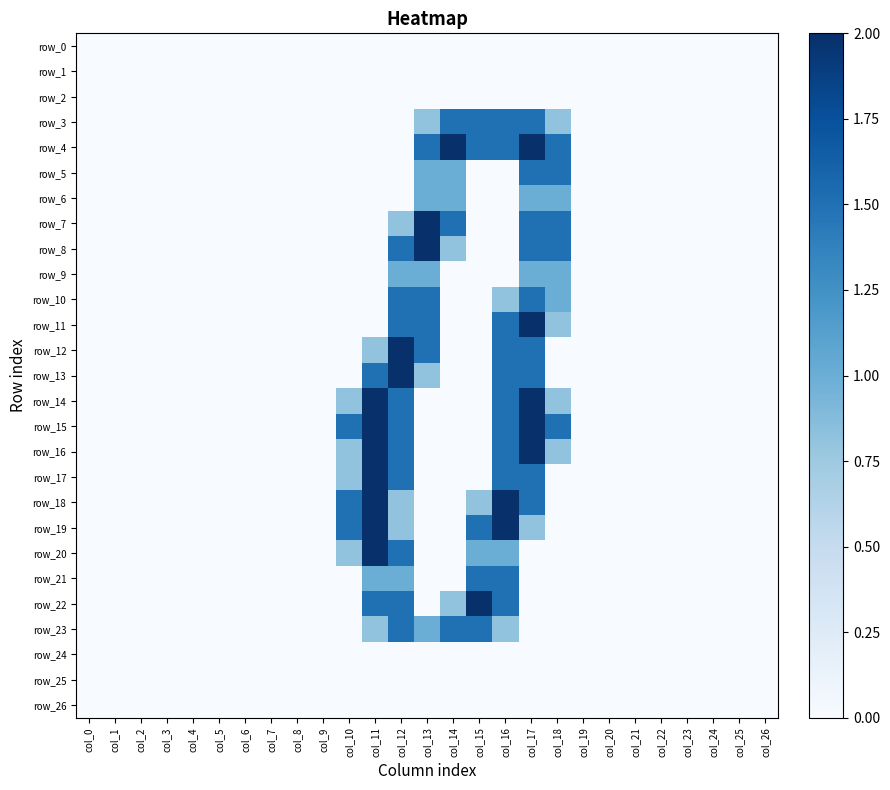

Reading left to right, list all the values displayed in this chart.

row_0: col_0=0.0	col_1=0.0	col_2=0.0	col_3=0.0	col_4=0.0	col_5=0.0	col_6=0.0	col_7=0.0	col_8=0.0	col_9=0.0	col_10=0.0	col_11=0.0	col_12=0.0	col_13=0.0	col_14=0.0	col_15=0.0	col_16=0.0	col_17=0.0	col_18=0.0	col_19=0.0	col_20=0.0	col_21=0.0	col_22=0.0	col_23=0.0	col_24=0.0	col_25=0.0	col_26=0.0
row_1: col_0=0.0	col_1=0.0	col_2=0.0	col_3=0.0	col_4=0.0	col_5=0.0	col_6=0.0	col_7=0.0	col_8=0.0	col_9=0.0	col_10=0.0	col_11=0.0	col_12=0.0	col_13=0.0	col_14=0.0	col_15=0.0	col_16=0.0	col_17=0.0	col_18=0.0	col_19=0.0	col_20=0.0	col_21=0.0	col_22=0.0	col_23=0.0	col_24=0.0	col_25=0.0	col_26=0.0
row_2: col_0=0.0	col_1=0.0	col_2=0.0	col_3=0.0	col_4=0.0	col_5=0.0	col_6=0.0	col_7=0.0	col_8=0.0	col_9=0.0	col_10=0.0	col_11=0.0	col_12=0.0	col_13=0.0	col_14=0.0	col_15=0.0	col_16=0.0	col_17=0.0	col_18=0.0	col_19=0.0	col_20=0.0	col_21=0.0	col_22=0.0	col_23=0.0	col_24=0.0	col_25=0.0	col_26=0.0
row_3: col_0=0.0	col_1=0.0	col_2=0.0	col_3=0.0	col_4=0.0	col_5=0.0	col_6=0.0	col_7=0.0	col_8=0.0	col_9=0.0	col_10=0.0	col_11=0.0	col_12=0.0	col_13=0.8	col_14=1.5	col_15=1.5	col_16=1.5	col_17=1.5	col_18=0.8	col_19=0.0	col_20=0.0	col_21=0.0	col_22=0.0	col_23=0.0	col_24=0.0	col_25=0.0	col_26=0.0
row_4: col_0=0.0	col_1=0.0	col_2=0.0	col_3=0.0	col_4=0.0	col_5=0.0	col_6=0.0	col_7=0.0	col_8=0.0	col_9=0.0	col_10=0.0	col_11=0.0	col_12=0.0	col_13=1.5	col_14=2.0	col_15=1.5	col_16=1.5	col_17=2.0	col_18=1.5	col_19=0.0	col_20=0.0	col_21=0.0	col_22=0.0	col_23=0.0	col_24=0.0	col_25=0.0	col_26=0.0
row_5: col_0=0.0	col_1=0.0	col_2=0.0	col_3=0.0	col_4=0.0	col_5=0.0	col_6=0.0	col_7=0.0	col_8=0.0	col_9=0.0	col_10=0.0	col_11=0.0	col_12=0.0	col_13=1.0	col_14=1.0	col_15=0.0	col_16=0.0	col_17=1.5	col_18=1.5	col_19=0.0	col_20=0.0	col_21=0.0	col_22=0.0	col_23=0.0	col_24=0.0	col_25=0.0	col_26=0.0
row_6: col_0=0.0	col_1=0.0	col_2=0.0	col_3=0.0	col_4=0.0	col_5=0.0	col_6=0.0	col_7=0.0	col_8=0.0	col_9=0.0	col_10=0.0	col_11=0.0	col_12=0.0	col_13=1.0	col_14=1.0	col_15=0.0	col_16=0.0	col_17=1.0	col_18=1.0	col_19=0.0	col_20=0.0	col_21=0.0	col_22=0.0	col_23=0.0	col_24=0.0	col_25=0.0	col_26=0.0
row_7: col_0=0.0	col_1=0.0	col_2=0.0	col_3=0.0	col_4=0.0	col_5=0.0	col_6=0.0	col_7=0.0	col_8=0.0	col_9=0.0	col_10=0.0	col_11=0.0	col_12=0.8	col_13=2.0	col_14=1.5	col_15=0.0	col_16=0.0	col_17=1.5	col_18=1.5	col_19=0.0	col_20=0.0	col_21=0.0	col_22=0.0	col_23=0.0	col_24=0.0	col_25=0.0	col_26=0.0
row_8: col_0=0.0	col_1=0.0	col_2=0.0	col_3=0.0	col_4=0.0	col_5=0.0	col_6=0.0	col_7=0.0	col_8=0.0	col_9=0.0	col_10=0.0	col_11=0.0	col_12=1.5	col_13=2.0	col_14=0.8	col_15=0.0	col_16=0.0	col_17=1.5	col_18=1.5	col_19=0.0	col_20=0.0	col_21=0.0	col_22=0.0	col_23=0.0	col_24=0.0	col_25=0.0	col_26=0.0
row_9: col_0=0.0	col_1=0.0	col_2=0.0	col_3=0.0	col_4=0.0	col_5=0.0	col_6=0.0	col_7=0.0	col_8=0.0	col_9=0.0	col_10=0.0	col_11=0.0	col_12=1.0	col_13=1.0	col_14=0.0	col_15=0.0	col_16=0.0	col_17=1.0	col_18=1.0	col_19=0.0	col_20=0.0	col_21=0.0	col_22=0.0	col_23=0.0	col_24=0.0	col_25=0.0	col_26=0.0
row_10: col_0=0.0	col_1=0.0	col_2=0.0	col_3=0.0	col_4=0.0	col_5=0.0	col_6=0.0	col_7=0.0	col_8=0.0	col_9=0.0	col_10=0.0	col_11=0.0	col_12=1.5	col_13=1.5	col_14=0.0	col_15=0.0	col_16=0.8	col_17=1.5	col_18=1.0	col_19=0.0	col_20=0.0	col_21=0.0	col_22=0.0	col_23=0.0	col_24=0.0	col_25=0.0	col_26=0.0
row_11: col_0=0.0	col_1=0.0	col_2=0.0	col_3=0.0	col_4=0.0	col_5=0.0	col_6=0.0	col_7=0.0	col_8=0.0	col_9=0.0	col_10=0.0	col_11=0.0	col_12=1.5	col_13=1.5	col_14=0.0	col_15=0.0	col_16=1.5	col_17=2.0	col_18=0.8	col_19=0.0	col_20=0.0	col_21=0.0	col_22=0.0	col_23=0.0	col_24=0.0	col_25=0.0	col_26=0.0
row_12: col_0=0.0	col_1=0.0	col_2=0.0	col_3=0.0	col_4=0.0	col_5=0.0	col_6=0.0	col_7=0.0	col_8=0.0	col_9=0.0	col_10=0.0	col_11=0.8	col_12=2.0	col_13=1.5	col_14=0.0	col_15=0.0	col_16=1.5	col_17=1.5	col_18=0.0	col_19=0.0	col_20=0.0	col_21=0.0	col_22=0.0	col_23=0.0	col_24=0.0	col_25=0.0	col_26=0.0
row_13: col_0=0.0	col_1=0.0	col_2=0.0	col_3=0.0	col_4=0.0	col_5=0.0	col_6=0.0	col_7=0.0	col_8=0.0	col_9=0.0	col_10=0.0	col_11=1.5	col_12=2.0	col_13=0.8	col_14=0.0	col_15=0.0	col_16=1.5	col_17=1.5	col_18=0.0	col_19=0.0	col_20=0.0	col_21=0.0	col_22=0.0	col_23=0.0	col_24=0.0	col_25=0.0	col_26=0.0
row_14: col_0=0.0	col_1=0.0	col_2=0.0	col_3=0.0	col_4=0.0	col_5=0.0	col_6=0.0	col_7=0.0	col_8=0.0	col_9=0.0	col_10=0.8	col_11=2.0	col_12=1.5	col_13=0.0	col_14=0.0	col_15=0.0	col_16=1.5	col_17=2.0	col_18=0.8	col_19=0.0	col_20=0.0	col_21=0.0	col_22=0.0	col_23=0.0	col_24=0.0	col_25=0.0	col_26=0.0
row_15: col_0=0.0	col_1=0.0	col_2=0.0	col_3=0.0	col_4=0.0	col_5=0.0	col_6=0.0	col_7=0.0	col_8=0.0	col_9=0.0	col_10=1.5	col_11=2.0	col_12=1.5	col_13=0.0	col_14=0.0	col_15=0.0	col_16=1.5	col_17=2.0	col_18=1.5	col_19=0.0	col_20=0.0	col_21=0.0	col_22=0.0	col_23=0.0	col_24=0.0	col_25=0.0	col_26=0.0
row_16: col_0=0.0	col_1=0.0	col_2=0.0	col_3=0.0	col_4=0.0	col_5=0.0	col_6=0.0	col_7=0.0	col_8=0.0	col_9=0.0	col_10=0.8	col_11=2.0	col_12=1.5	col_13=0.0	col_14=0.0	col_15=0.0	col_16=1.5	col_17=2.0	col_18=0.8	col_19=0.0	col_20=0.0	col_21=0.0	col_22=0.0	col_23=0.0	col_24=0.0	col_25=0.0	col_26=0.0
row_17: col_0=0.0	col_1=0.0	col_2=0.0	col_3=0.0	col_4=0.0	col_5=0.0	col_6=0.0	col_7=0.0	col_8=0.0	col_9=0.0	col_10=0.8	col_11=2.0	col_12=1.5	col_13=0.0	col_14=0.0	col_15=0.0	col_16=1.5	col_17=1.5	col_18=0.0	col_19=0.0	col_20=0.0	col_21=0.0	col_22=0.0	col_23=0.0	col_24=0.0	col_25=0.0	col_26=0.0
row_18: col_0=0.0	col_1=0.0	col_2=0.0	col_3=0.0	col_4=0.0	col_5=0.0	col_6=0.0	col_7=0.0	col_8=0.0	col_9=0.0	col_10=1.5	col_11=2.0	col_12=0.8	col_13=0.0	col_14=0.0	col_15=0.8	col_16=2.0	col_17=1.5	col_18=0.0	col_19=0.0	col_20=0.0	col_21=0.0	col_22=0.0	col_23=0.0	col_24=0.0	col_25=0.0	col_26=0.0
row_19: col_0=0.0	col_1=0.0	col_2=0.0	col_3=0.0	col_4=0.0	col_5=0.0	col_6=0.0	col_7=0.0	col_8=0.0	col_9=0.0	col_10=1.5	col_11=2.0	col_12=0.8	col_13=0.0	col_14=0.0	col_15=1.5	col_16=2.0	col_17=0.8	col_18=0.0	col_19=0.0	col_20=0.0	col_21=0.0	col_22=0.0	col_23=0.0	col_24=0.0	col_25=0.0	col_26=0.0
row_20: col_0=0.0	col_1=0.0	col_2=0.0	col_3=0.0	col_4=0.0	col_5=0.0	col_6=0.0	col_7=0.0	col_8=0.0	col_9=0.0	col_10=0.8	col_11=2.0	col_12=1.5	col_13=0.0	col_14=0.0	col_15=1.0	col_16=1.0	col_17=0.0	col_18=0.0	col_19=0.0	col_20=0.0	col_21=0.0	col_22=0.0	col_23=0.0	col_24=0.0	col_25=0.0	col_26=0.0
row_21: col_0=0.0	col_1=0.0	col_2=0.0	col_3=0.0	col_4=0.0	col_5=0.0	col_6=0.0	col_7=0.0	col_8=0.0	col_9=0.0	col_10=0.0	col_11=1.0	col_12=1.0	col_13=0.0	col_14=0.0	col_15=1.5	col_16=1.5	col_17=0.0	col_18=0.0	col_19=0.0	col_20=0.0	col_21=0.0	col_22=0.0	col_23=0.0	col_24=0.0	col_25=0.0	col_26=0.0
row_22: col_0=0.0	col_1=0.0	col_2=0.0	col_3=0.0	col_4=0.0	col_5=0.0	col_6=0.0	col_7=0.0	col_8=0.0	col_9=0.0	col_10=0.0	col_11=1.5	col_12=1.5	col_13=0.0	col_14=0.8	col_15=2.0	col_16=1.5	col_17=0.0	col_18=0.0	col_19=0.0	col_20=0.0	col_21=0.0	col_22=0.0	col_23=0.0	col_24=0.0	col_25=0.0	col_26=0.0
row_23: col_0=0.0	col_1=0.0	col_2=0.0	col_3=0.0	col_4=0.0	col_5=0.0	col_6=0.0	col_7=0.0	col_8=0.0	col_9=0.0	col_10=0.0	col_11=0.8	col_12=1.5	col_13=1.0	col_14=1.5	col_15=1.5	col_16=0.8	col_17=0.0	col_18=0.0	col_19=0.0	col_20=0.0	col_21=0.0	col_22=0.0	col_23=0.0	col_24=0.0	col_25=0.0	col_26=0.0
row_24: col_0=0.0	col_1=0.0	col_2=0.0	col_3=0.0	col_4=0.0	col_5=0.0	col_6=0.0	col_7=0.0	col_8=0.0	col_9=0.0	col_10=0.0	col_11=0.0	col_12=0.0	col_13=0.0	col_14=0.0	col_15=0.0	col_16=0.0	col_17=0.0	col_18=0.0	col_19=0.0	col_20=0.0	col_21=0.0	col_22=0.0	col_23=0.0	col_24=0.0	col_25=0.0	col_26=0.0
row_25: col_0=0.0	col_1=0.0	col_2=0.0	col_3=0.0	col_4=0.0	col_5=0.0	col_6=0.0	col_7=0.0	col_8=0.0	col_9=0.0	col_10=0.0	col_11=0.0	col_12=0.0	col_13=0.0	col_14=0.0	col_15=0.0	col_16=0.0	col_17=0.0	col_18=0.0	col_19=0.0	col_20=0.0	col_21=0.0	col_22=0.0	col_23=0.0	col_24=0.0	col_25=0.0	col_26=0.0
row_26: col_0=0.0	col_1=0.0	col_2=0.0	col_3=0.0	col_4=0.0	col_5=0.0	col_6=0.0	col_7=0.0	col_8=0.0	col_9=0.0	col_10=0.0	col_11=0.0	col_12=0.0	col_13=0.0	col_14=0.0	col_15=0.0	col_16=0.0	col_17=0.0	col_18=0.0	col_19=0.0	col_20=0.0	col_21=0.0	col_22=0.0	col_23=0.0	col_24=0.0	col_25=0.0	col_26=0.0